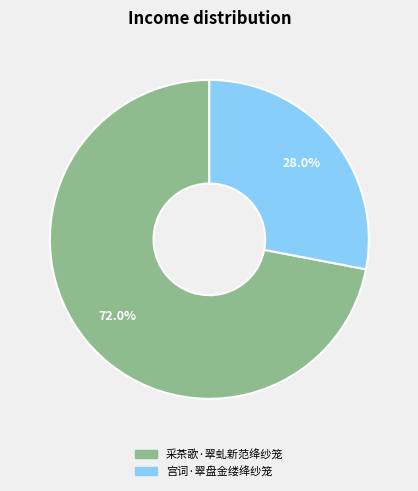

Is there any slice that represents more than half of the pie?

Yes